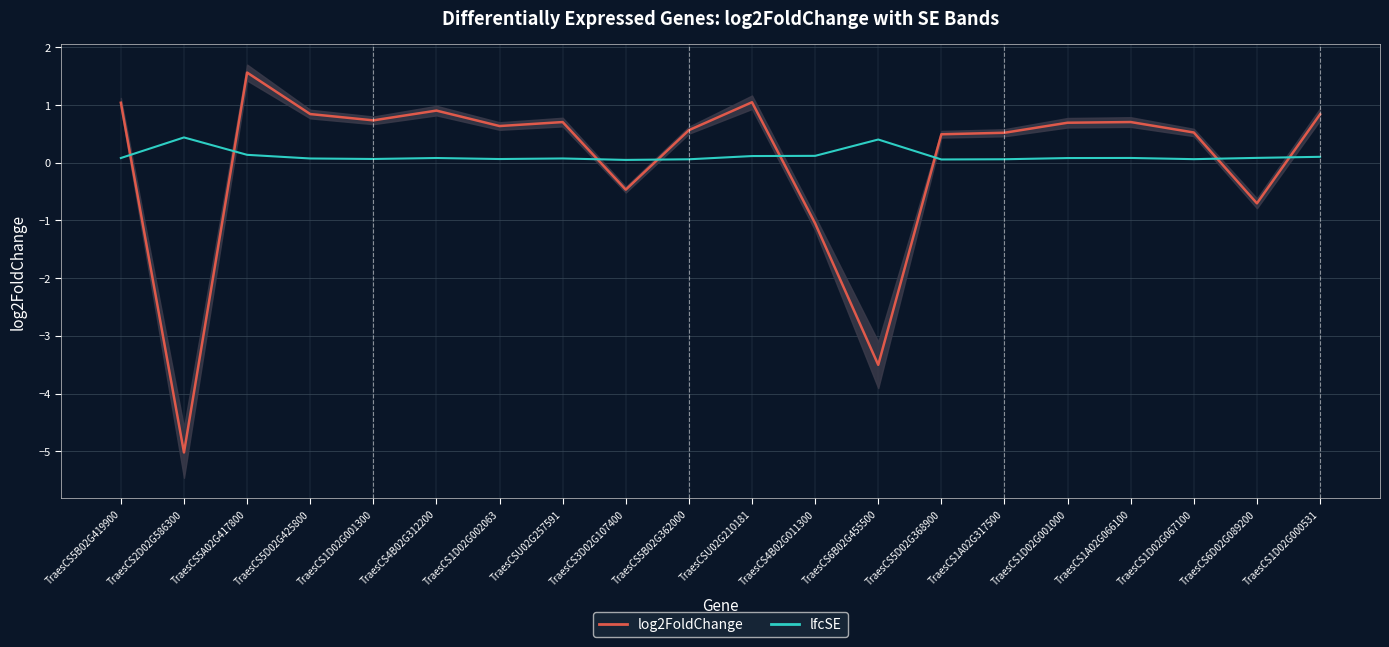

Which series ends up on top after the final intersection of log2FoldChange and lfcSE?

log2FoldChange